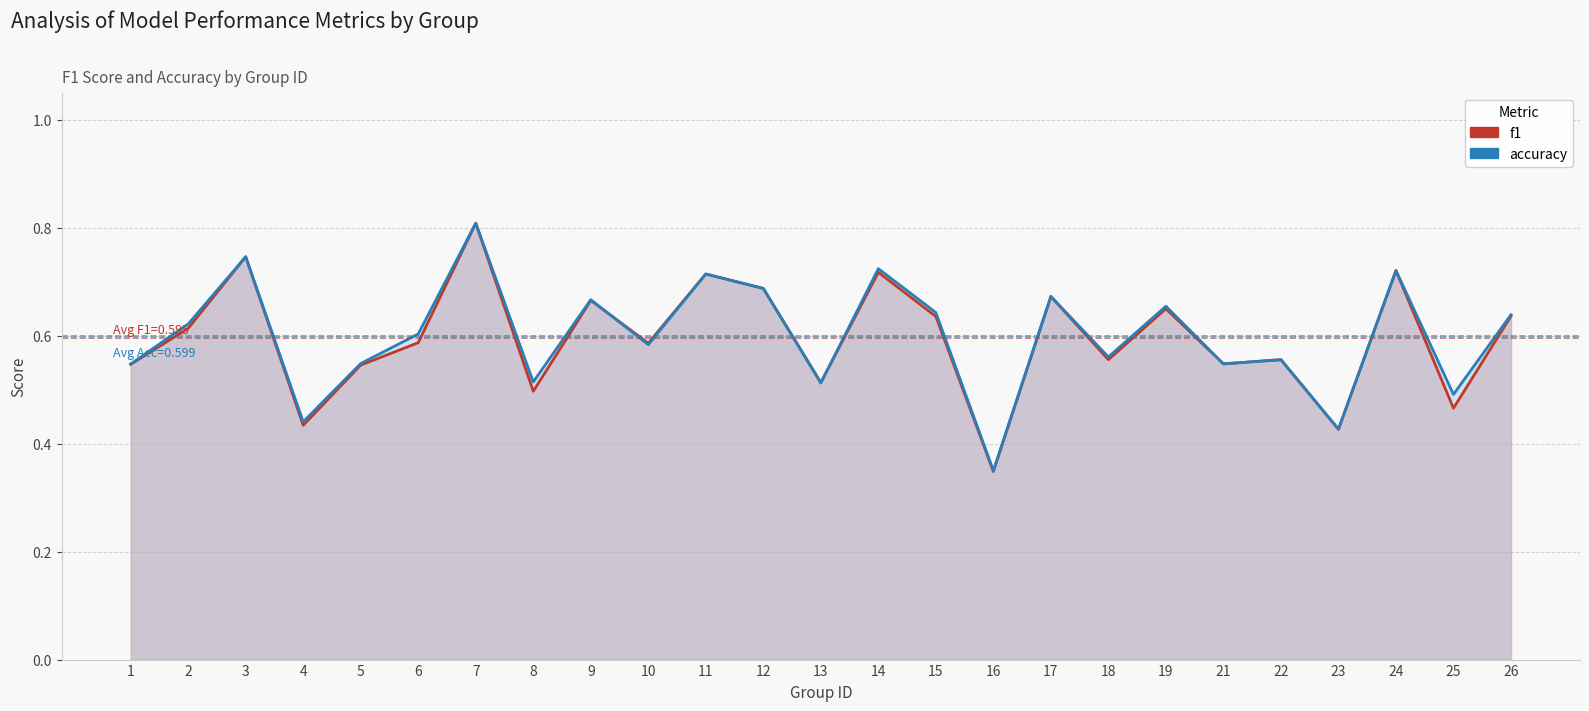

Which series has the largest total across all categories?

accuracy